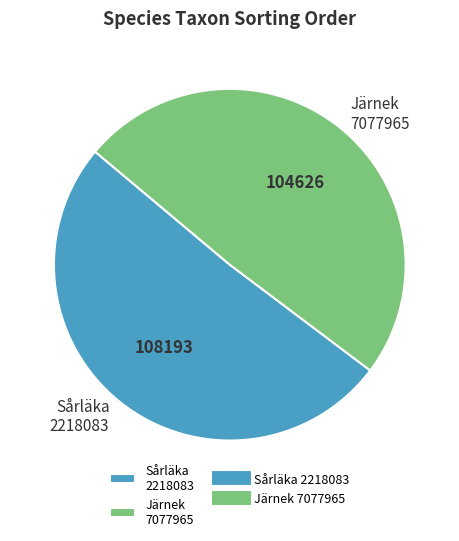

Rank the categories by value from lowest to highest.

Järnek 7077965, Sårläka 2218083